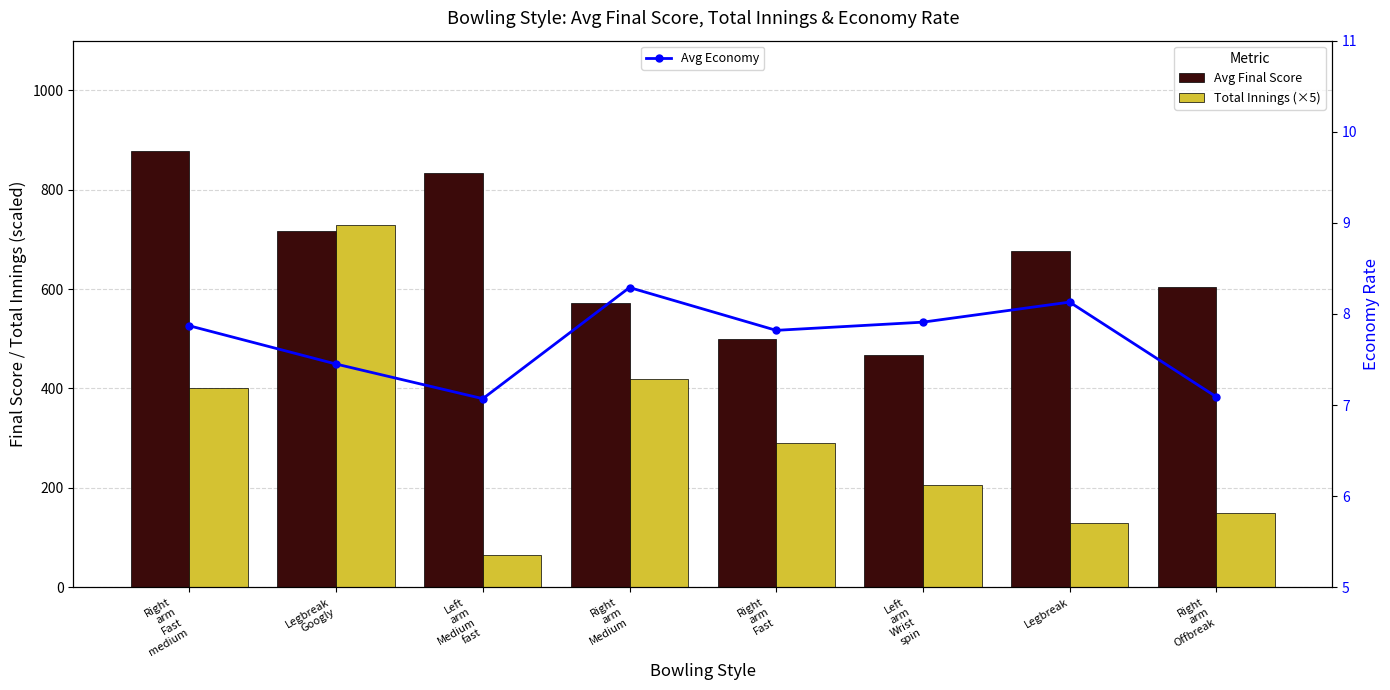

At Right
arm
Fast
medium, list the series in order from smallest to largest.

Avg Economy, Total Innings (×5), Avg Final Score